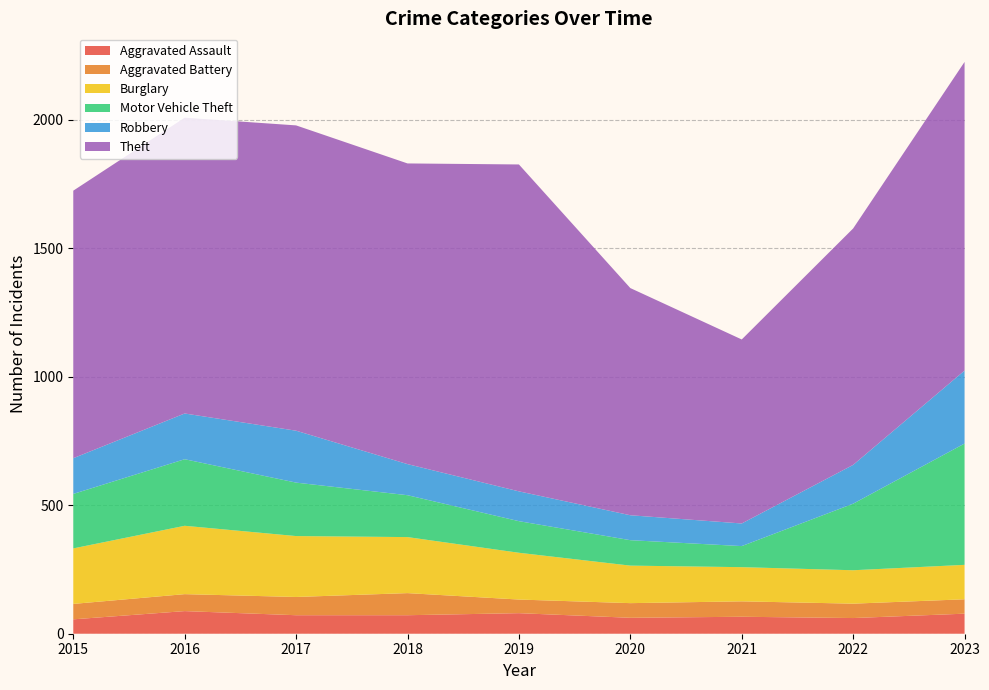

Reading right to left, list all the values displayed in this chart.

Aggravated Assault: 2023=78	2022=61	2021=66	2020=62	2019=80	2018=72	2017=72	2016=88	2015=56
Aggravated Battery: 2023=56	2022=56	2021=60	2020=57	2019=53	2018=86	2017=71	2016=66	2015=60
Burglary: 2023=134	2022=130	2021=133	2020=146	2019=182	2018=218	2017=237	2016=266	2015=216
Motor Vehicle Theft: 2023=472	2022=259	2021=82	2020=99	2019=123	2018=163	2017=208	2016=259	2015=212
Robbery: 2023=284	2022=151	2021=88	2020=97	2019=116	2018=121	2017=202	2016=178	2015=139
Theft: 2023=1201	2022=920	2021=716	2020=884	2019=1272	2018=1170	2017=1188	2016=1151	2015=1041